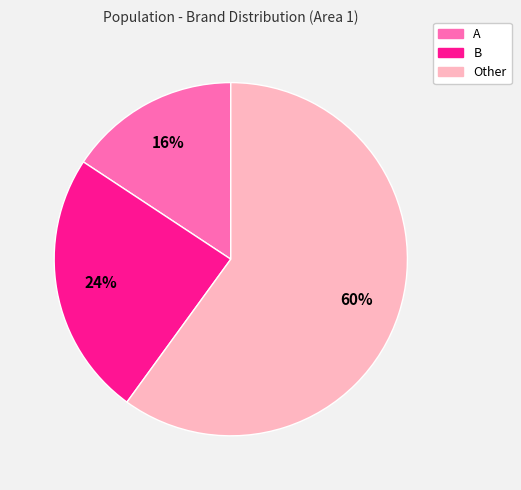

Between B and Other, which is larger?

Other